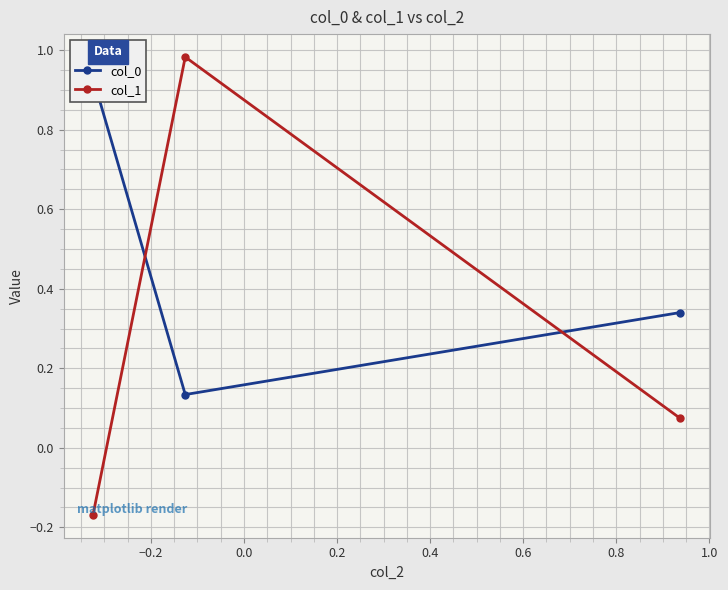

What is the average value of the col_0 series?

0.5